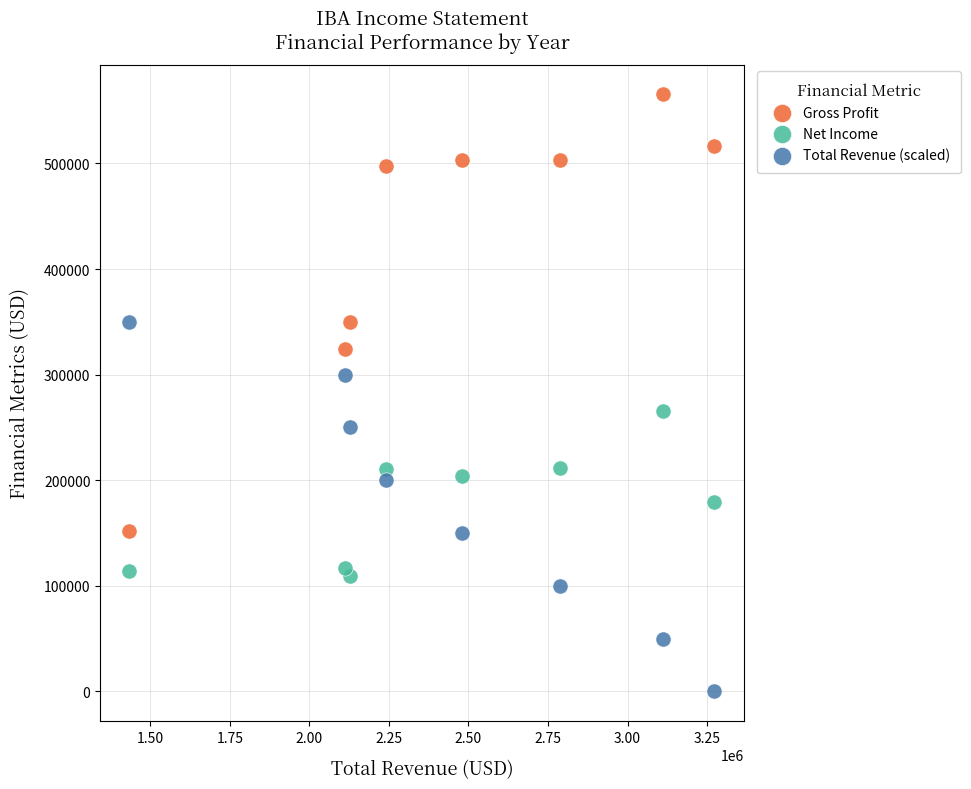

Which series reaches the minimum Y coordinate?

Total Revenue (scaled)